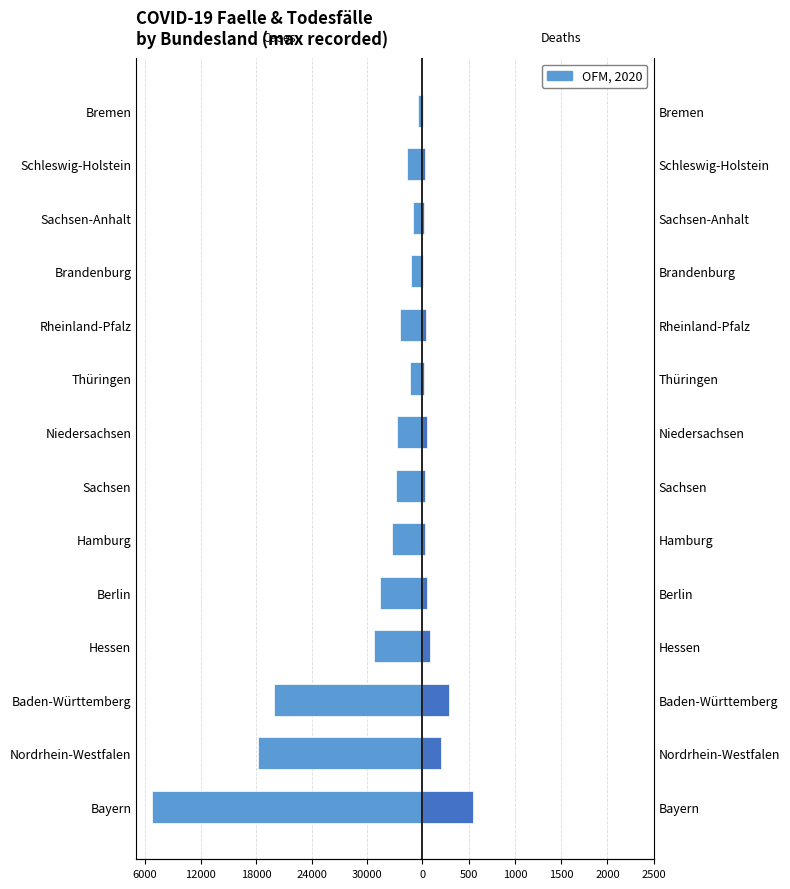

What is the value of the Faelle (Cases) bar at the 1st from the left?

-29213